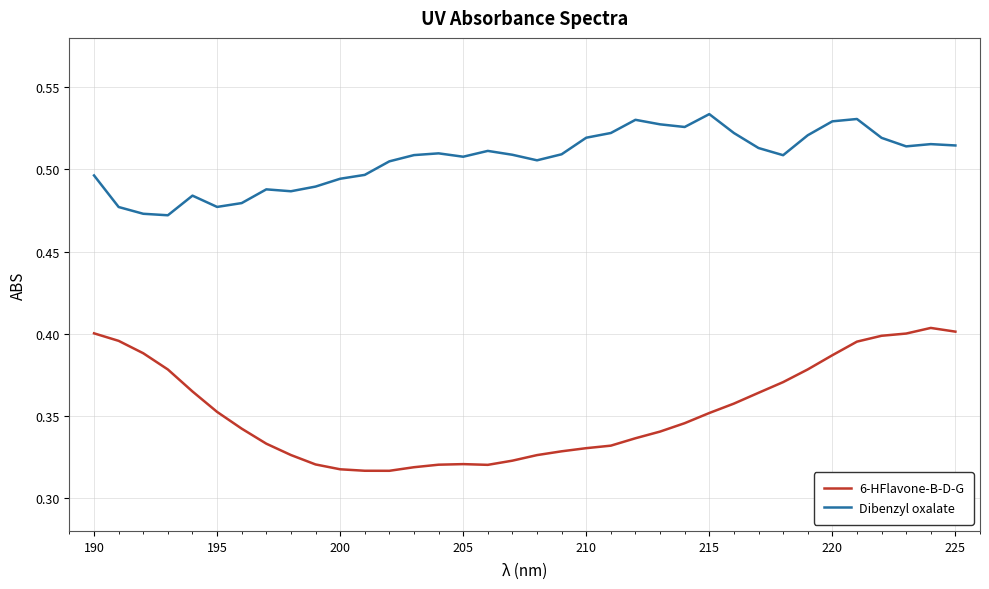

Rank the series by their maximum value, from lowest to highest.

6-HFlavone-B-D-G, Dibenzyl oxalate